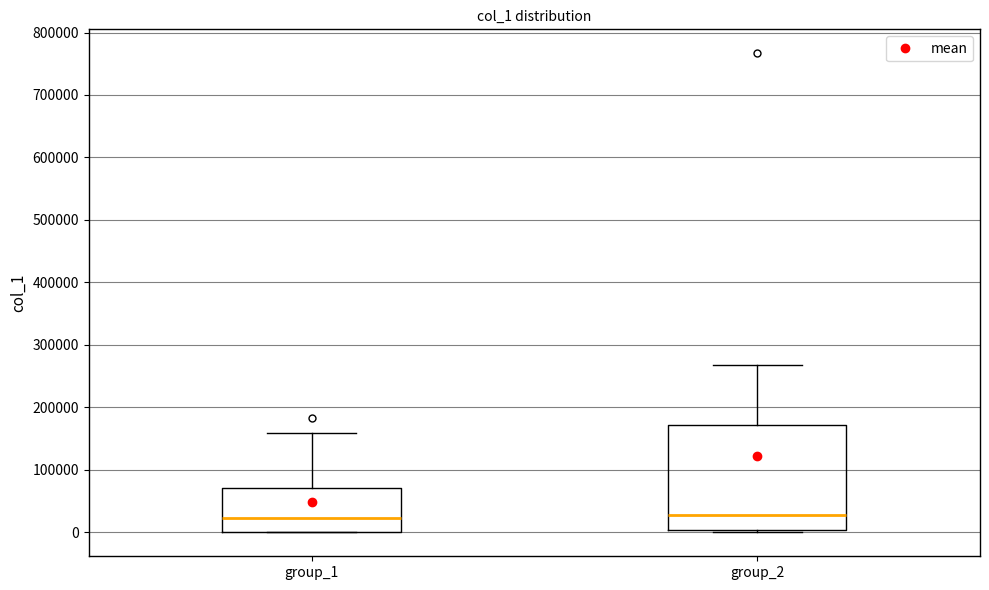

Which box is the tallest, from its lower edge to its upper edge?

group_2